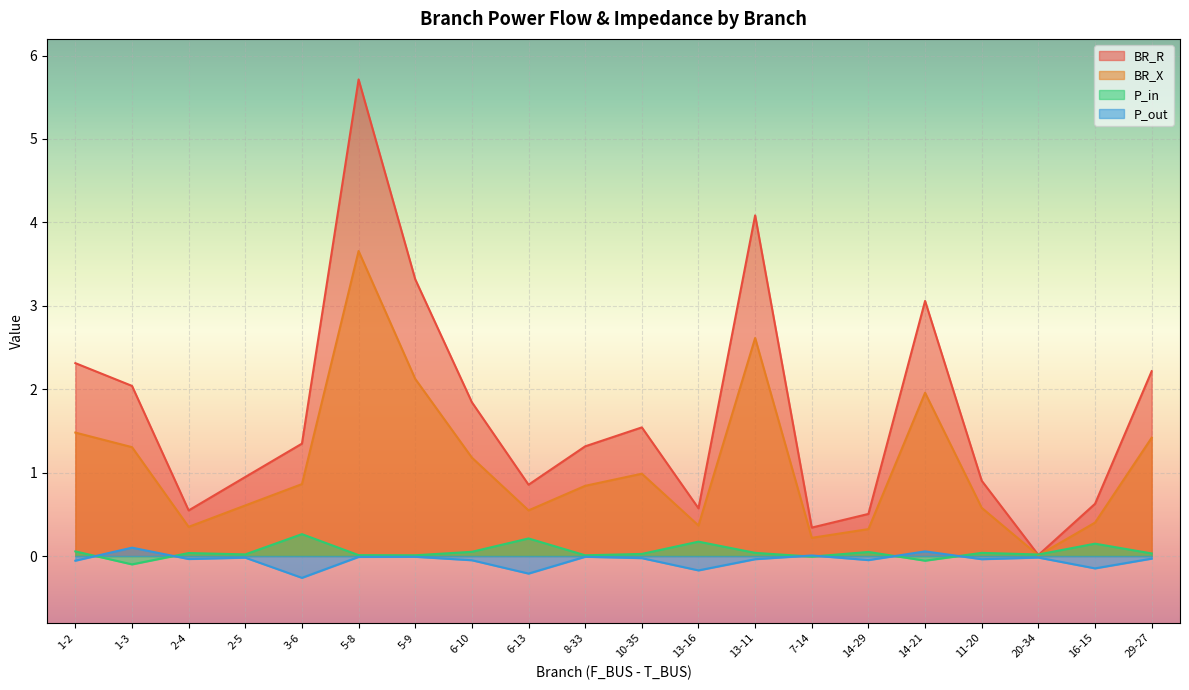

True or false: P_in has more than 0 points higher than both neighbors.

True